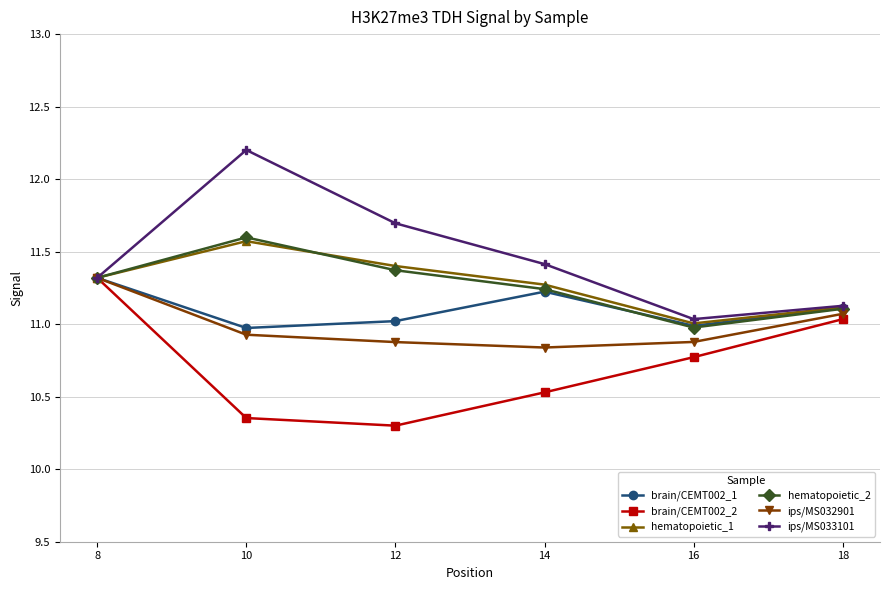

At which category does hematopoietic_2 reach its first local peak?

10